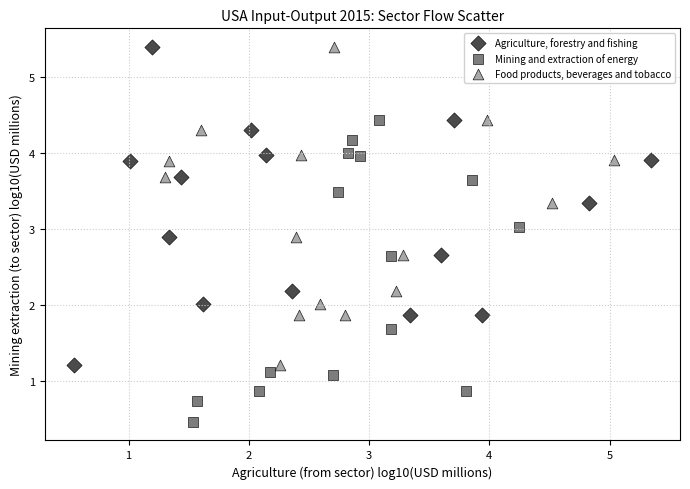

Which series reaches the minimum Y coordinate?

Mining and extraction of energy